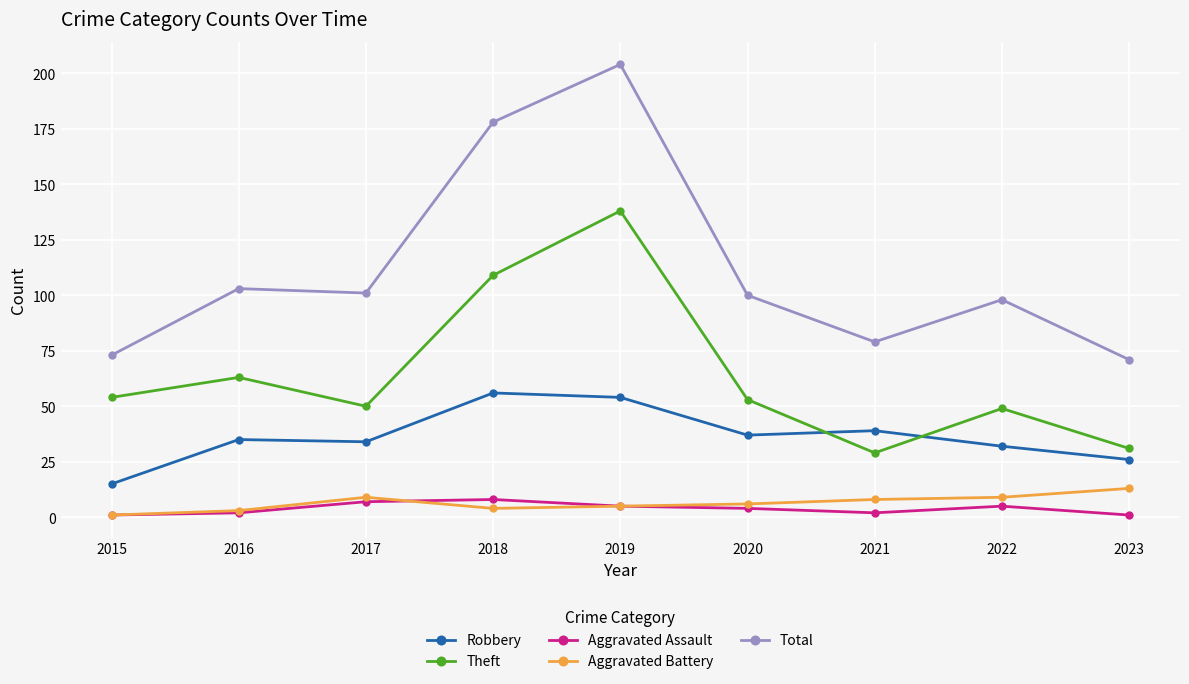

How many values in the Total series are below 100?

4